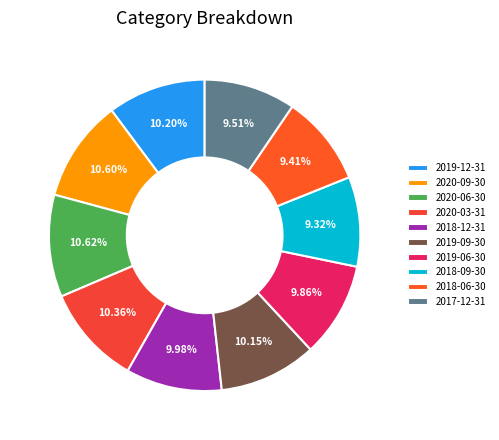

To the nearest percent, what is the combined percentage of 2020-09-30 and 2019-09-30?

21%